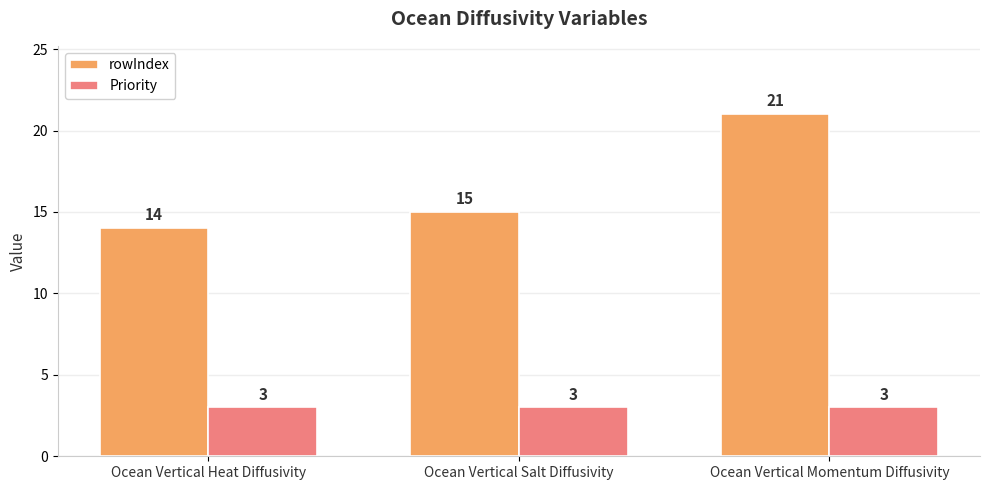

Reading left to right, transcribe all the data shown in this chart.

rowIndex: 14	15	21
Priority: 3	3	3